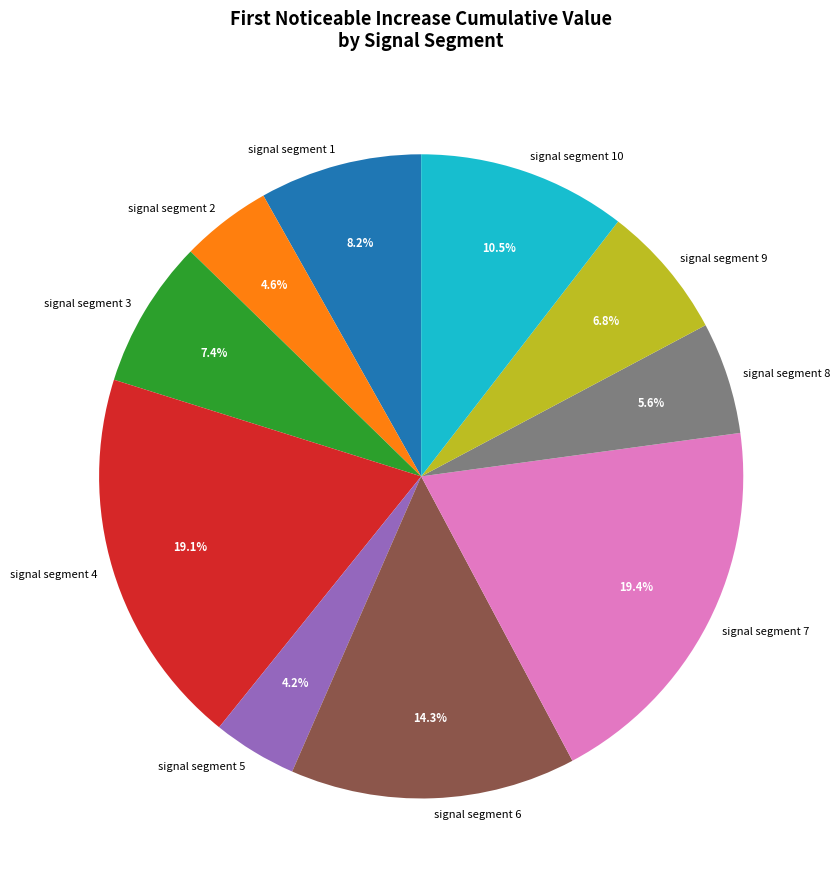

Which has a higher value, signal segment 4 or signal segment 8?

signal segment 4